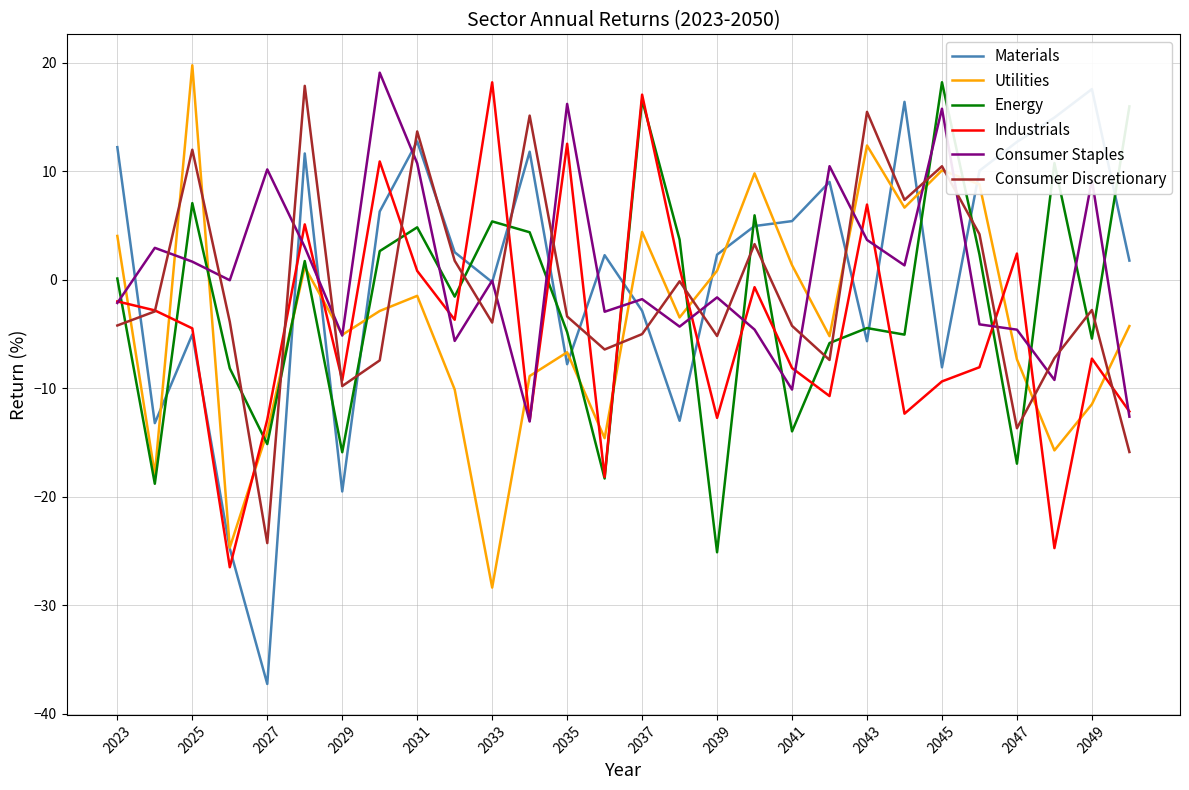

True or false: Energy has more than 0 interior local peaks.

True